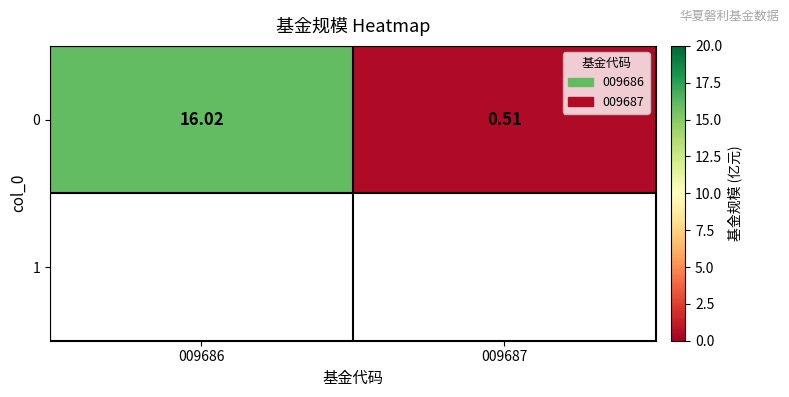

Is it true that the value at 009686 is 27.4?

False